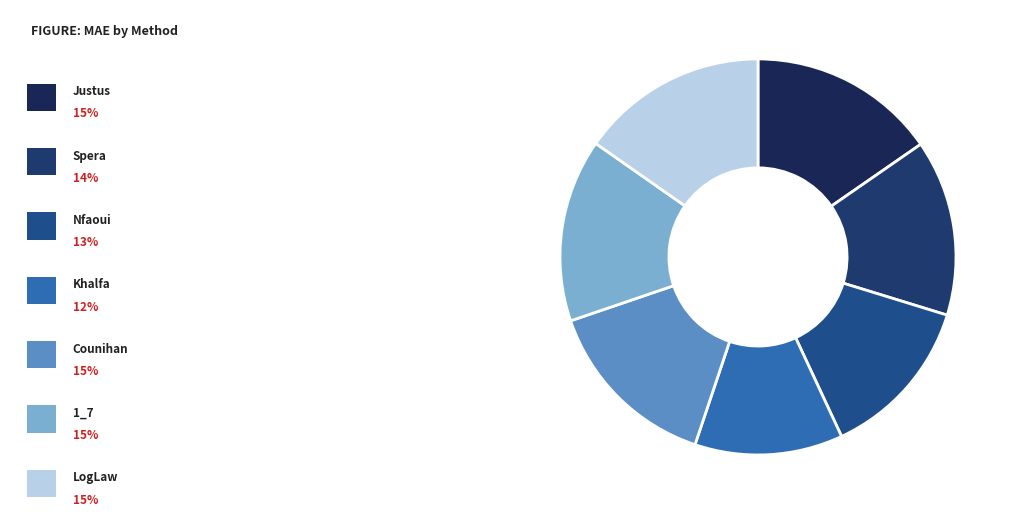

How many segments does this pie chart have?

7